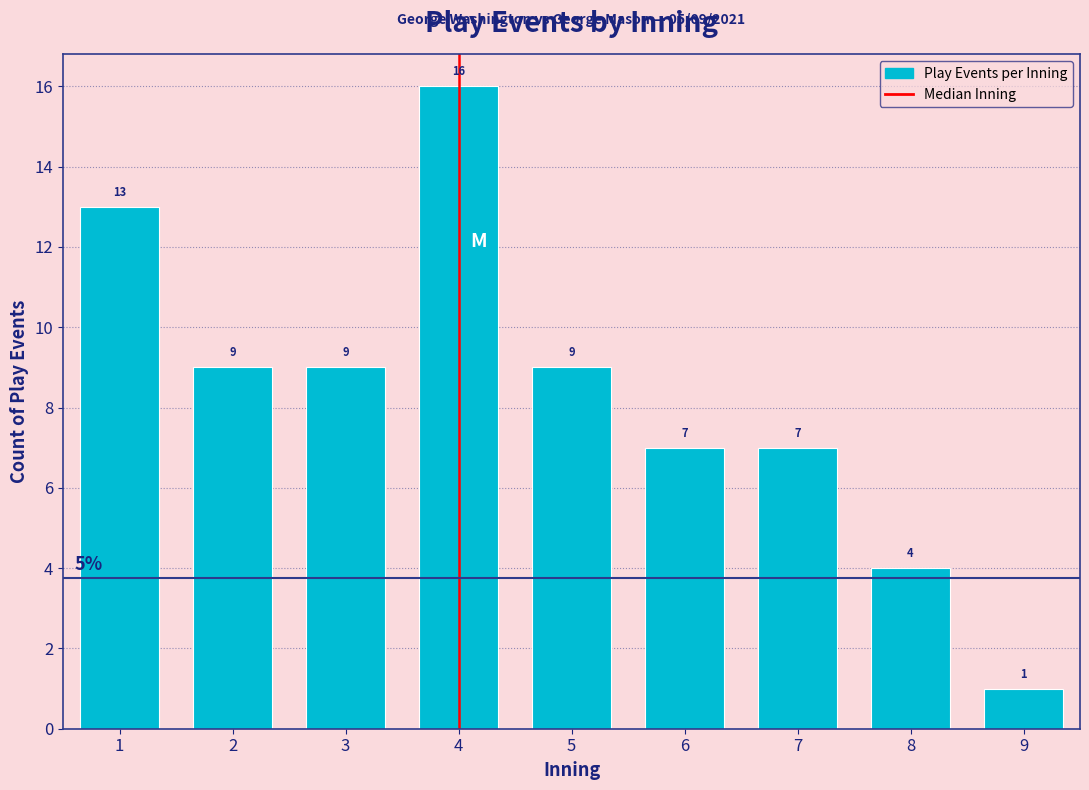

Which range on the x-axis has the tallest bar?

3.5 to 4.5